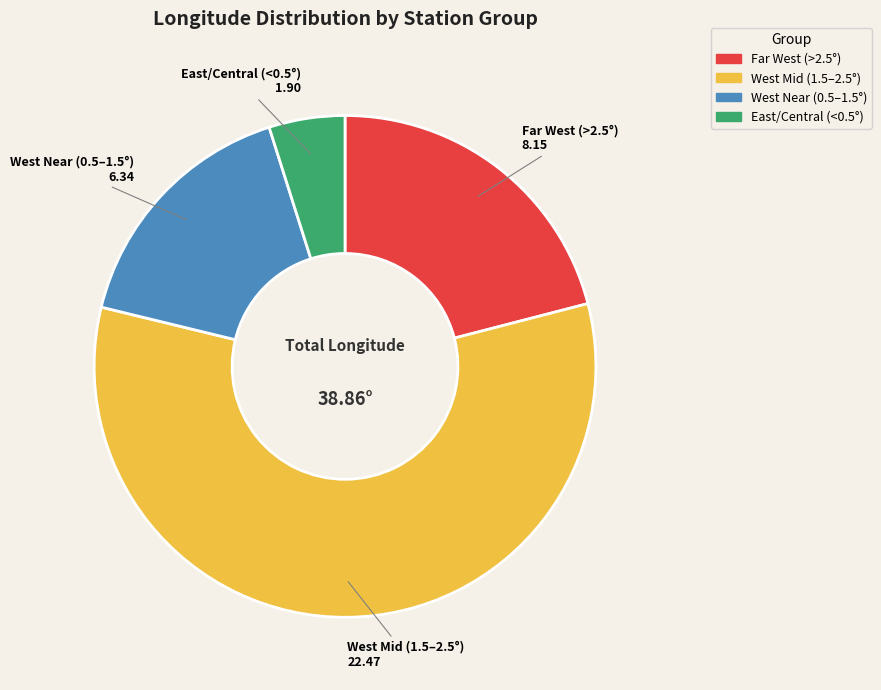

Is the sum of Far West (>2.5°) and West Mid (1.5–2.5°) greater than half?

Yes